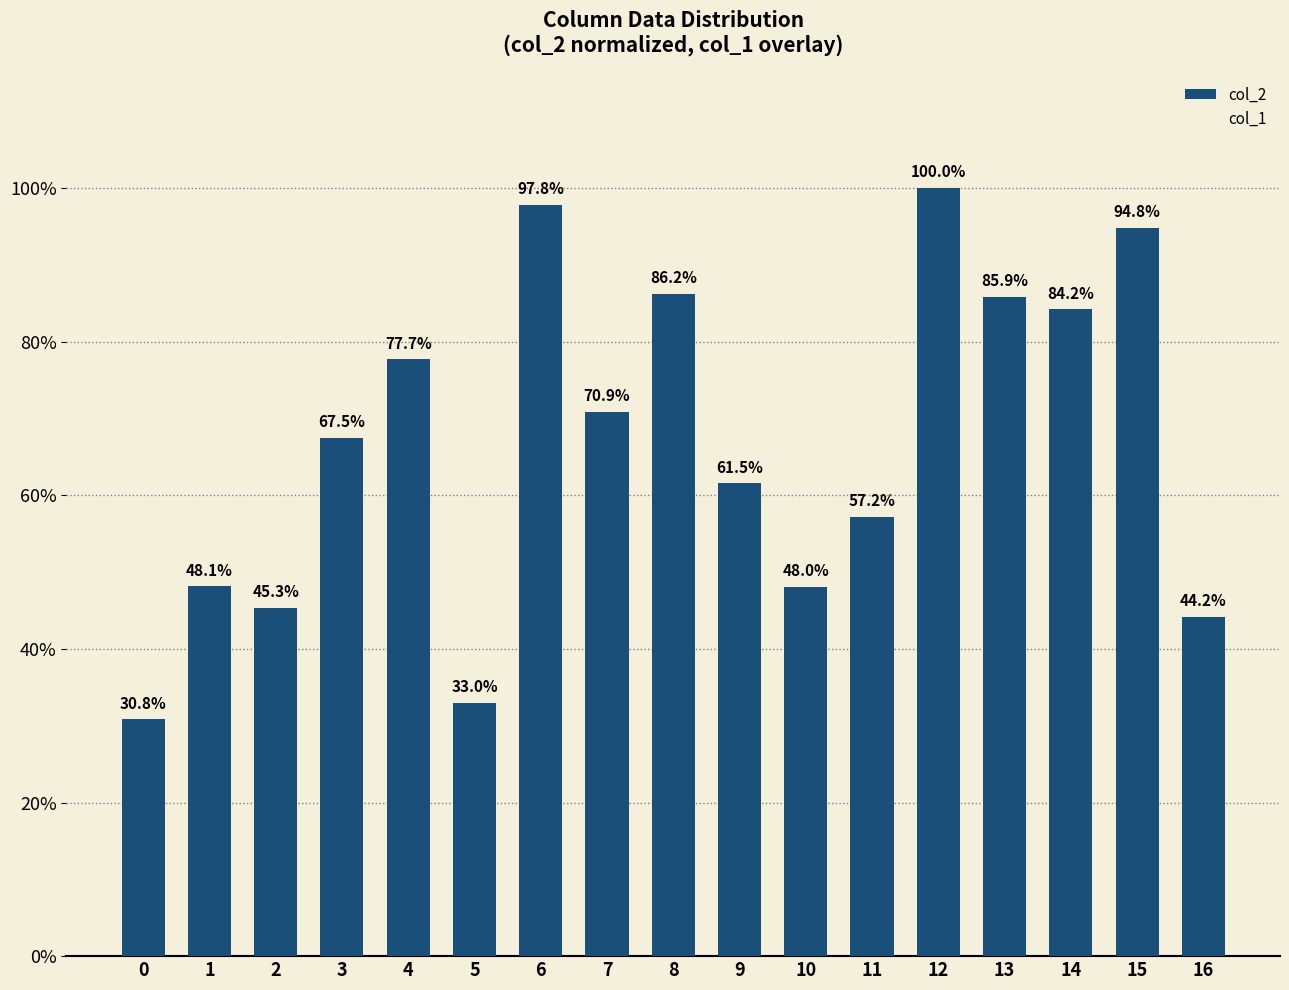

The value at 4 is 35.0. True or false?

False